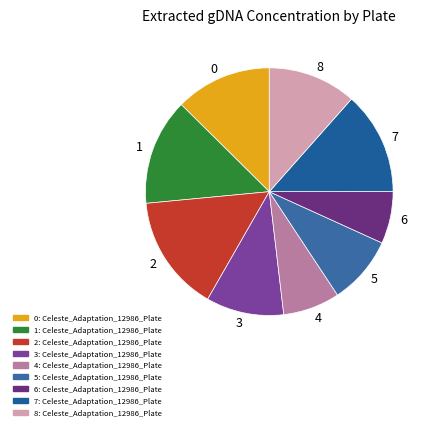

Is there a majority slice in this chart?

No